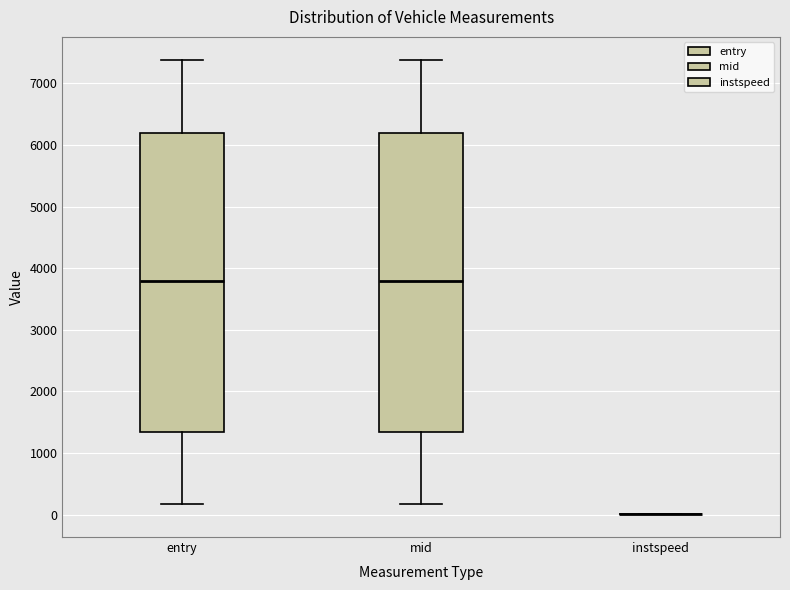

Reading left to right, transcribe this box plot: for each box, give where its median line is, the range the box spans, and where its two whiskers end, as read against the y-axis. The values are not printed on the chart, so give them approximately, as read against the axis.

entry: median 3800, box 1300 to 6200, whiskers 200 to 7400
mid: median 3800, box 1300 to 6200, whiskers 200 to 7400
instspeed: box collapsed to a line at 0, whiskers 0 to 0